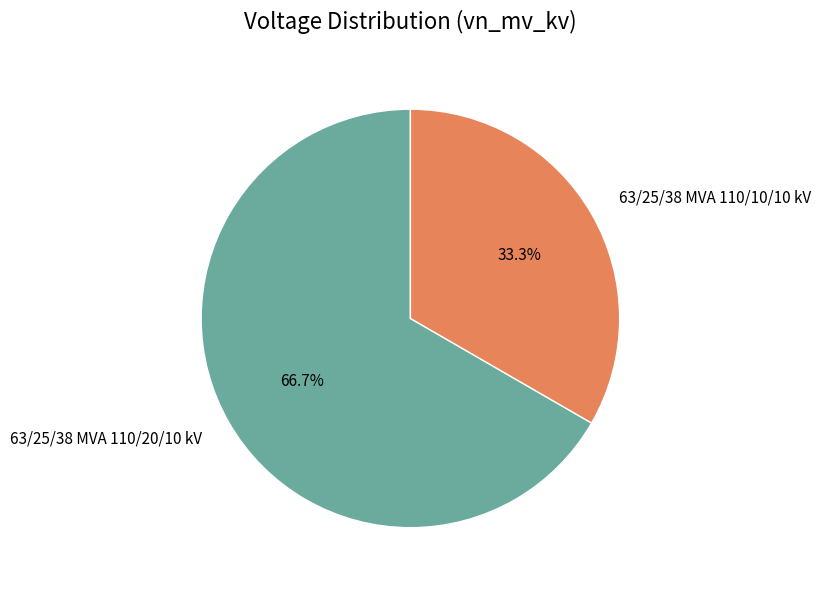

Approximately how many times larger is the value at 63/25/38 MVA 110/10/10 kV compared to 63/25/38 MVA 110/20/10 kV?

0.5